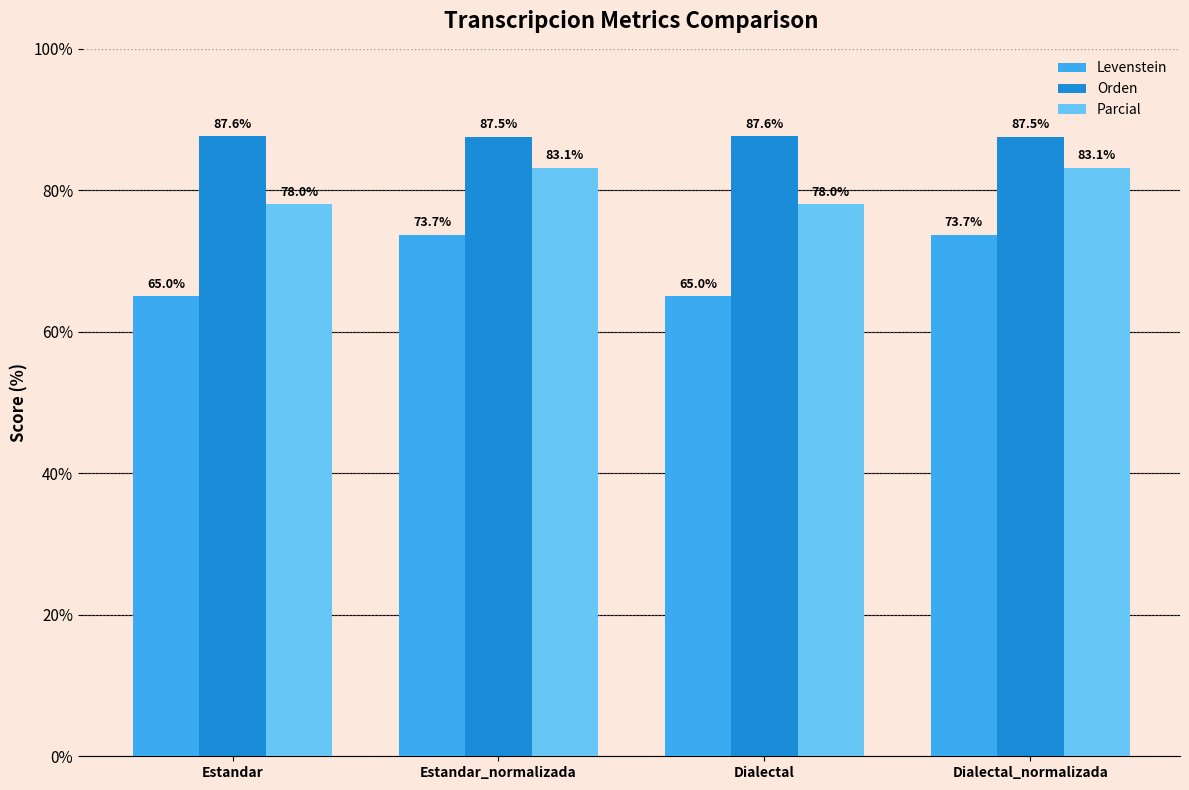

What is the total value across all series at Estandar_normalizada?

244.4